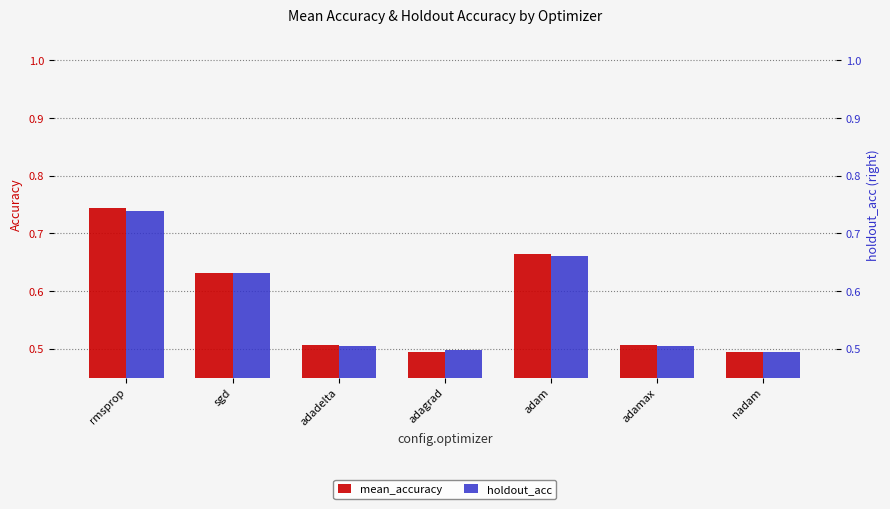

Between adadelta and adagrad, which is larger?

adadelta